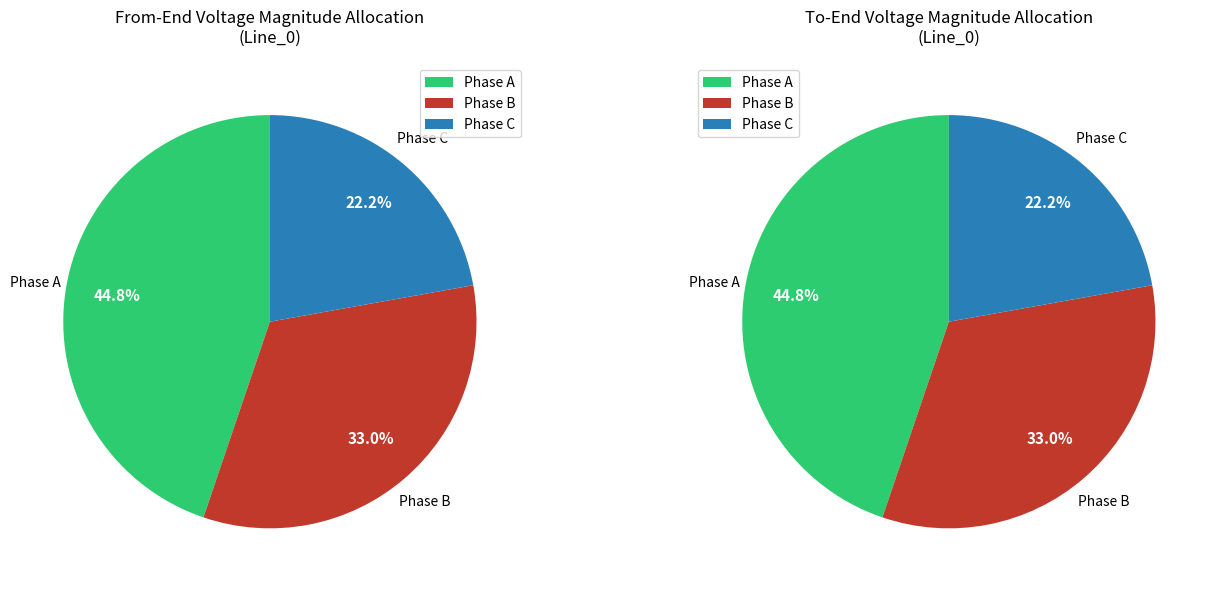

To the nearest percent, what is the average slice percentage?

33%